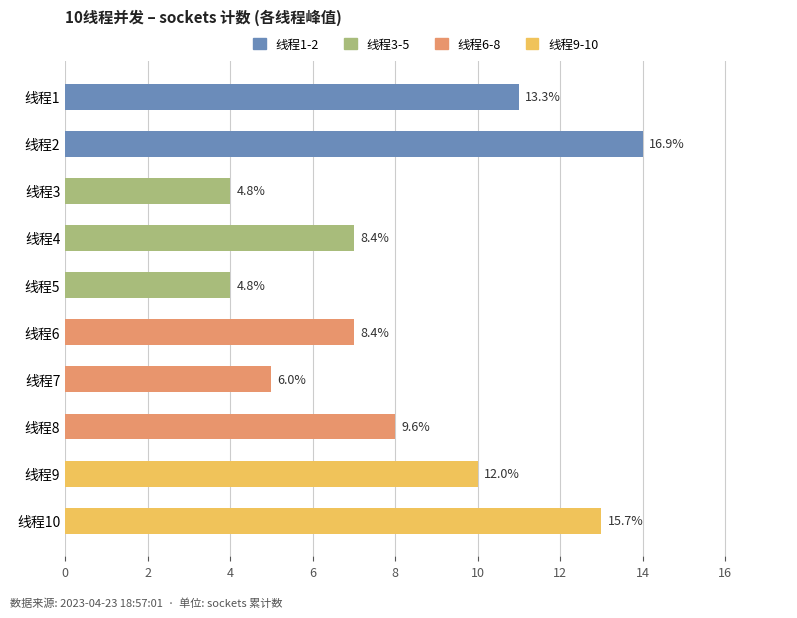

How many bars are there in total?

10